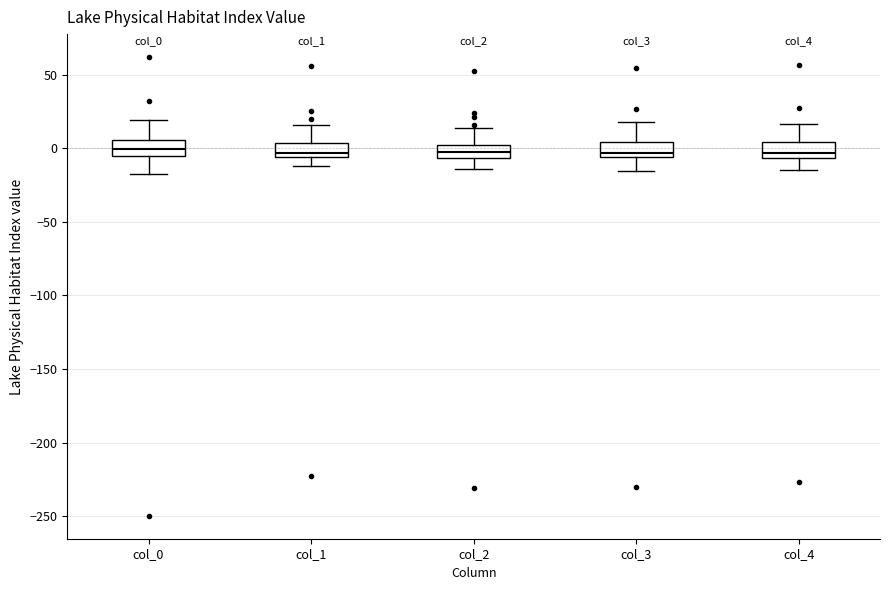

Reading left to right, transcribe this box plot: for each box, give where its median line is, the range the box spans, and where its two whiskers end, as read against the y-axis. The values are not printed on the chart, so give them approximately, as read against the axis.

col_0: median 0, box -5 to 5, whiskers -20 to 20
col_1: median -5 (just above the box's lower edge), box -5 to 5, whiskers -10 to 15
col_2: median -5 (inside the box), box -5 to 0, whiskers -15 to 15
col_3: median -5 (just above the box's lower edge), box -5 to 5, whiskers -15 to 20
col_4: median -5 (just above the box's lower edge), box -5 to 5, whiskers -15 to 15